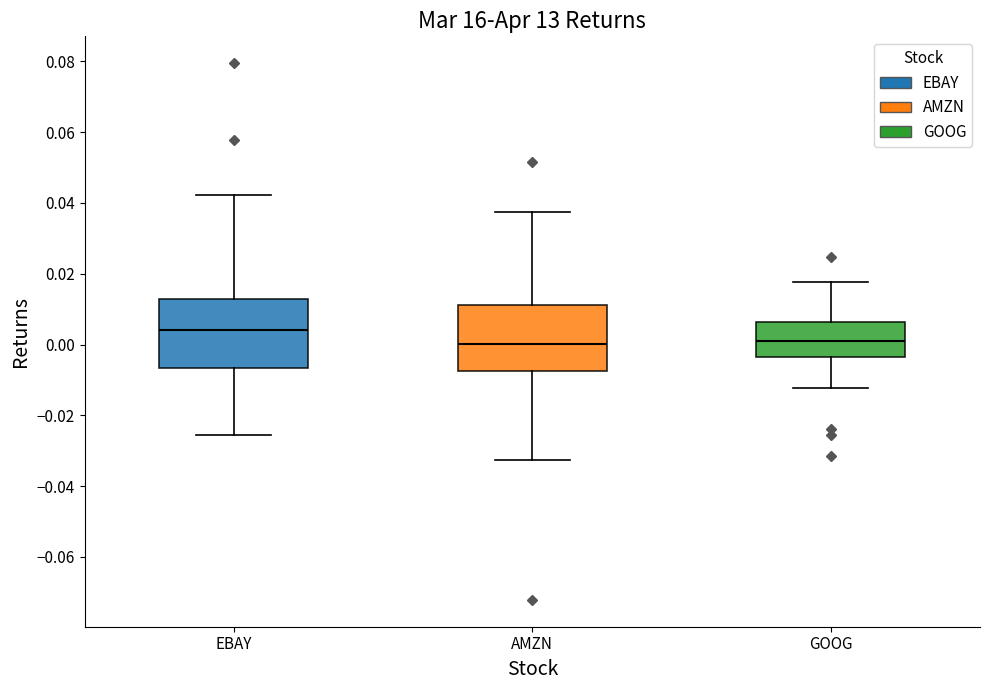

Reading left to right, read every box against the y-axis: the position of its median line, the range the box covers, and the ends of its whiskers. The values are not printed on the chart, so give them approximately, as read against the axis.

EBAY: median 0.004, box -0.006 to 0.012, whiskers -0.026 to 0.042
AMZN: median 0.000, box -0.008 to 0.012, whiskers -0.032 to 0.038
GOOG: median 0.000, box -0.004 to 0.006, whiskers -0.012 to 0.018